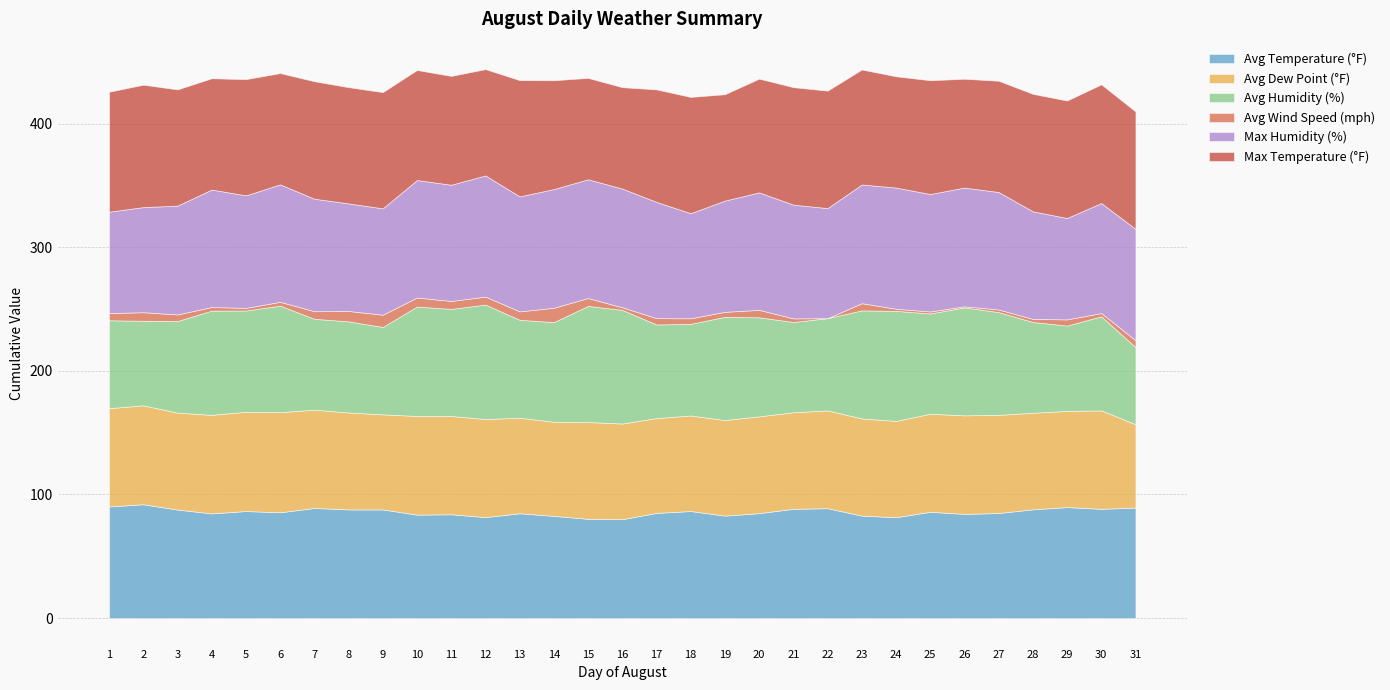

At which label does Avg Temperature (°F) first exceed 85?

1